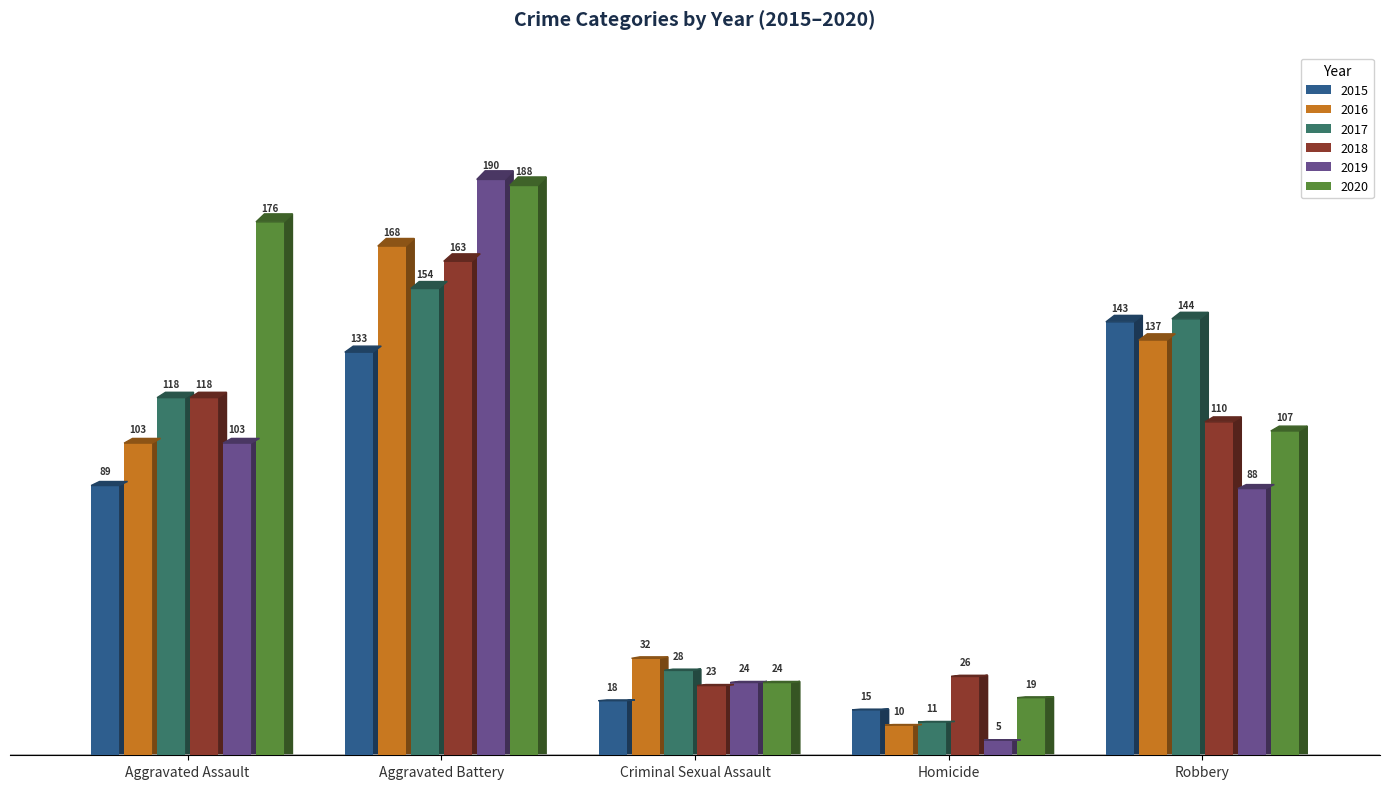

The value of 2015 at Robbery is 143. True or false?

True